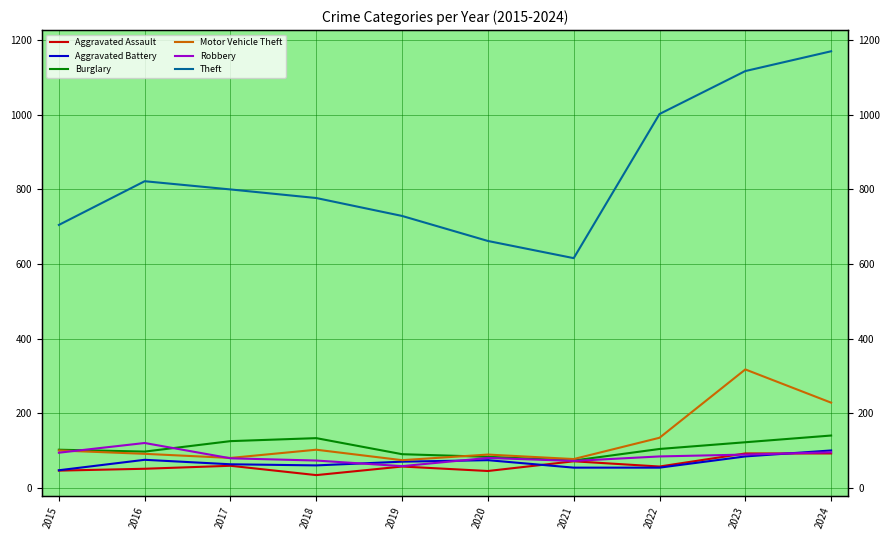

Where does the Aggravated Battery series first go above 71?

2016